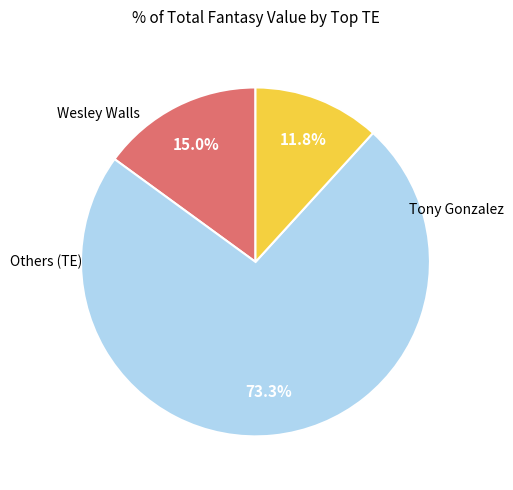

Is there a majority slice in this chart?

Yes